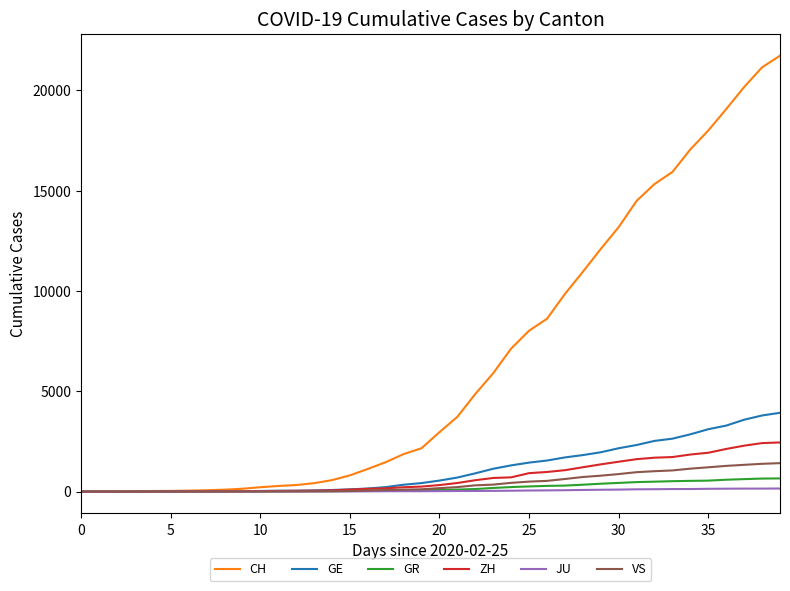

Which series has the largest total across all categories?

CH